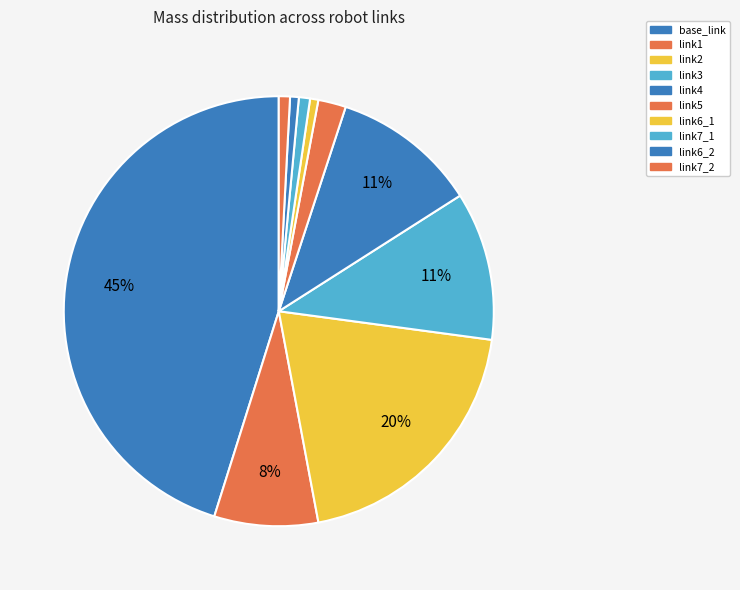

How many segments does this pie chart have?

10